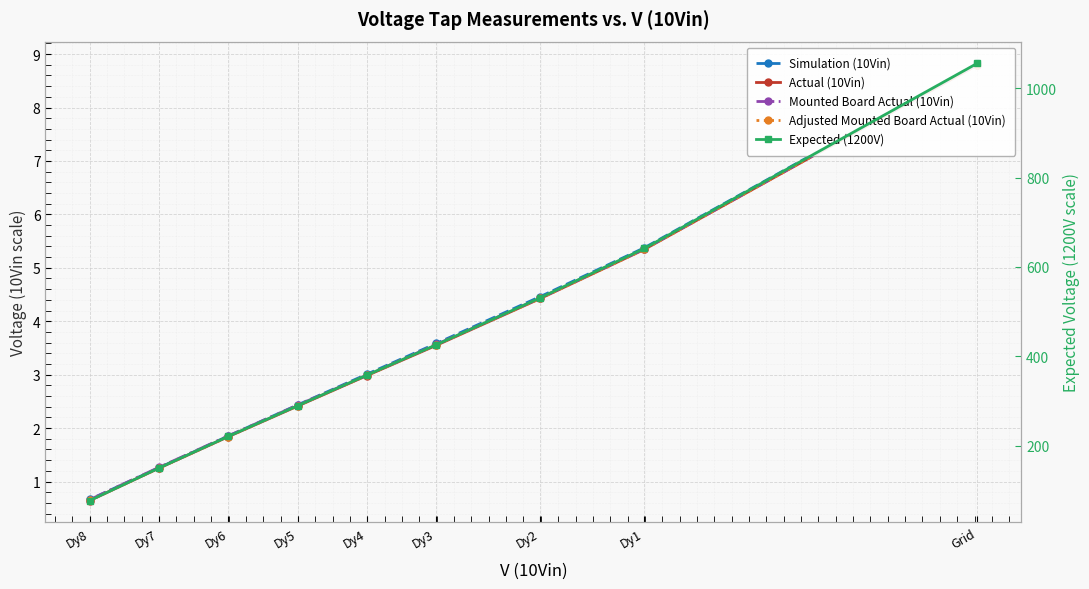

What is the value of the Expected (1200V) point at the 4th from the left?

426.0